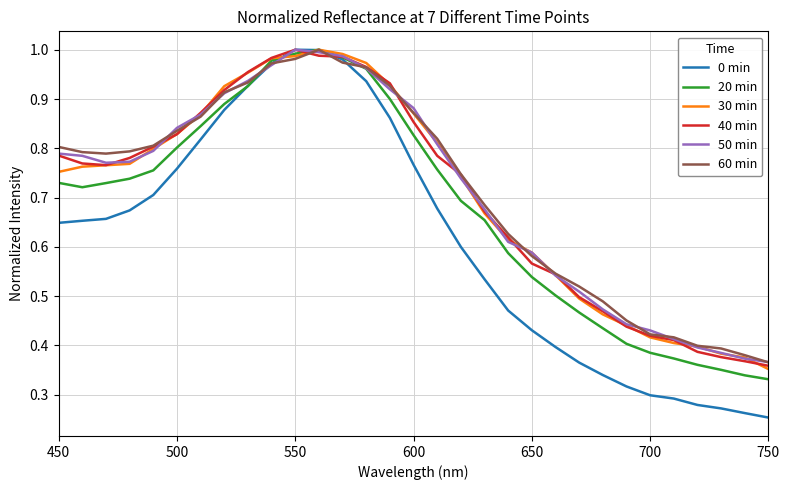

Which series has the largest range (max minus min)?

0 min